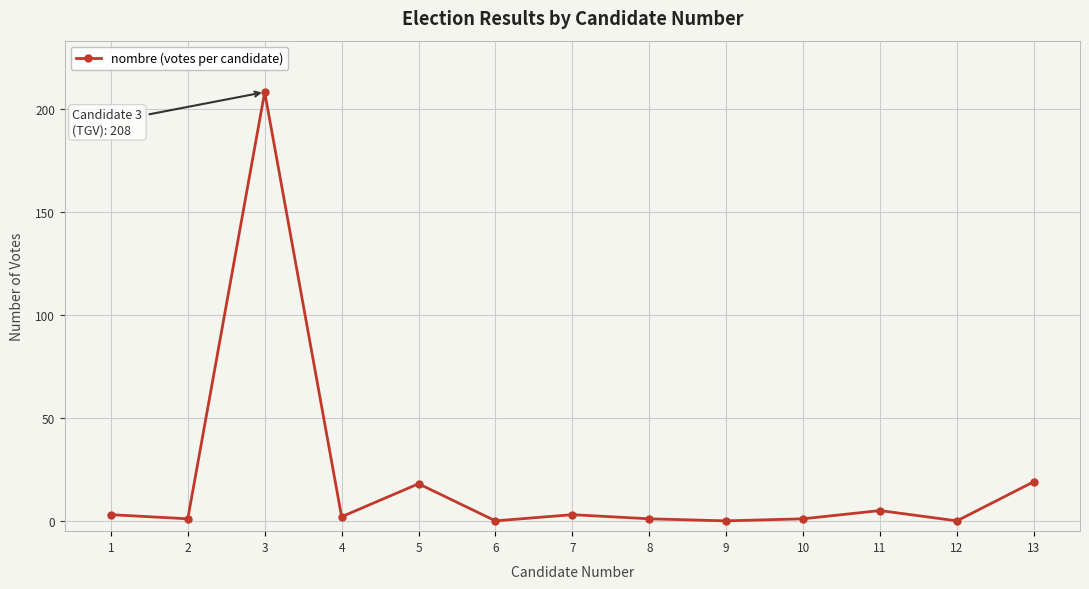

How many values are below 2?

6